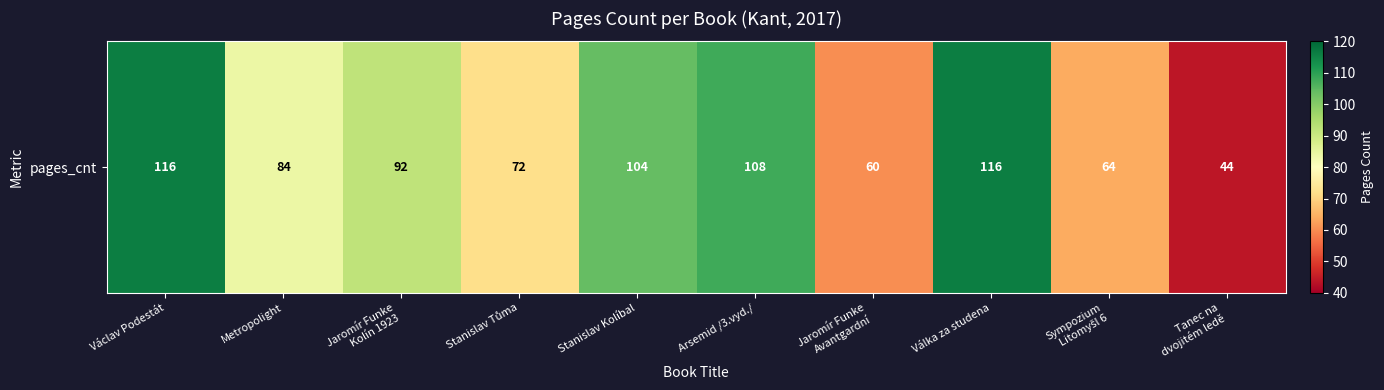

The value at Sympozium
Litomyšl 6 is 64. True or false?

True